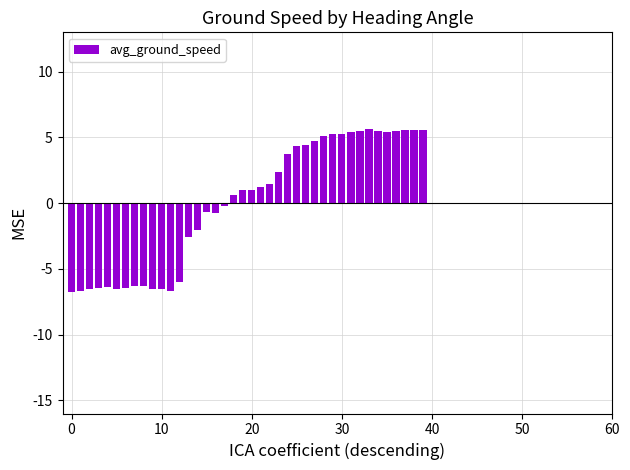

What is the smallest value displayed?

-6.7